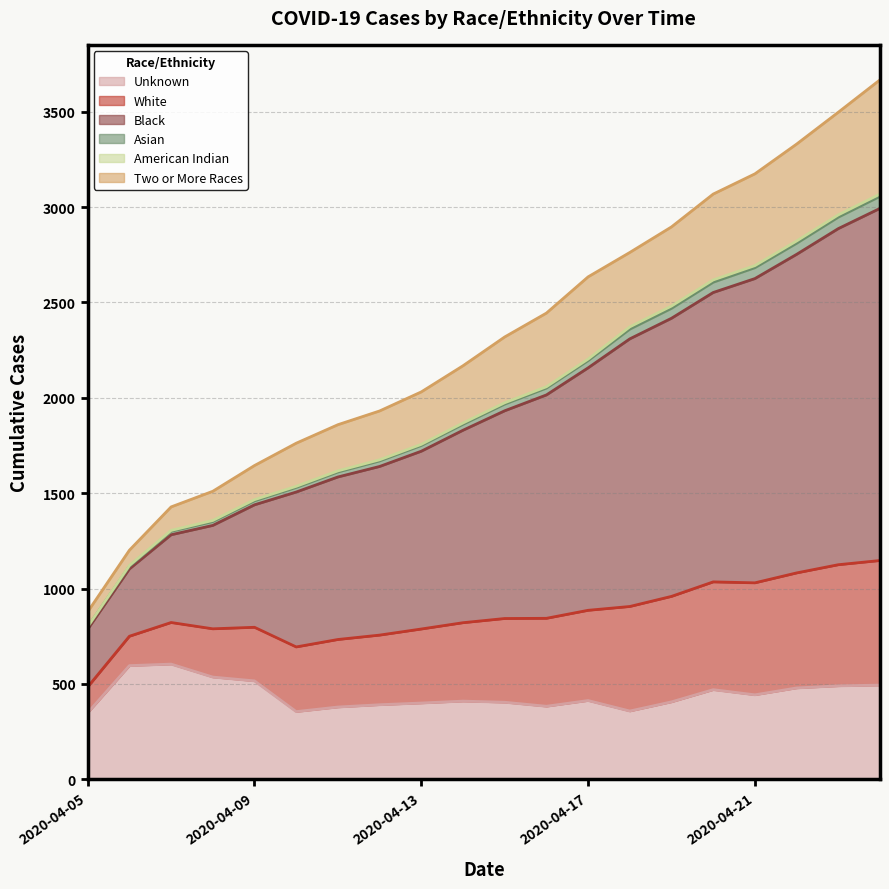

Is the value of Asian at 2020-04-12 greater than the value of Black at 2020-04-24?

No